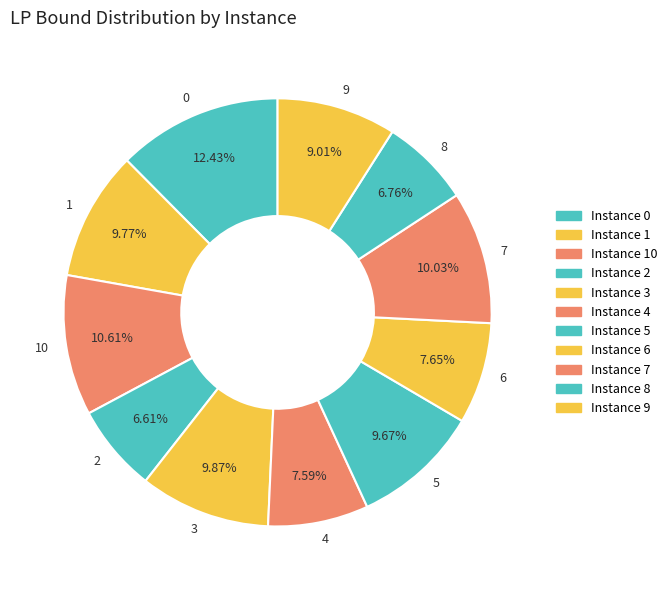

What is the total percentage of 0 and 2?

19.0%